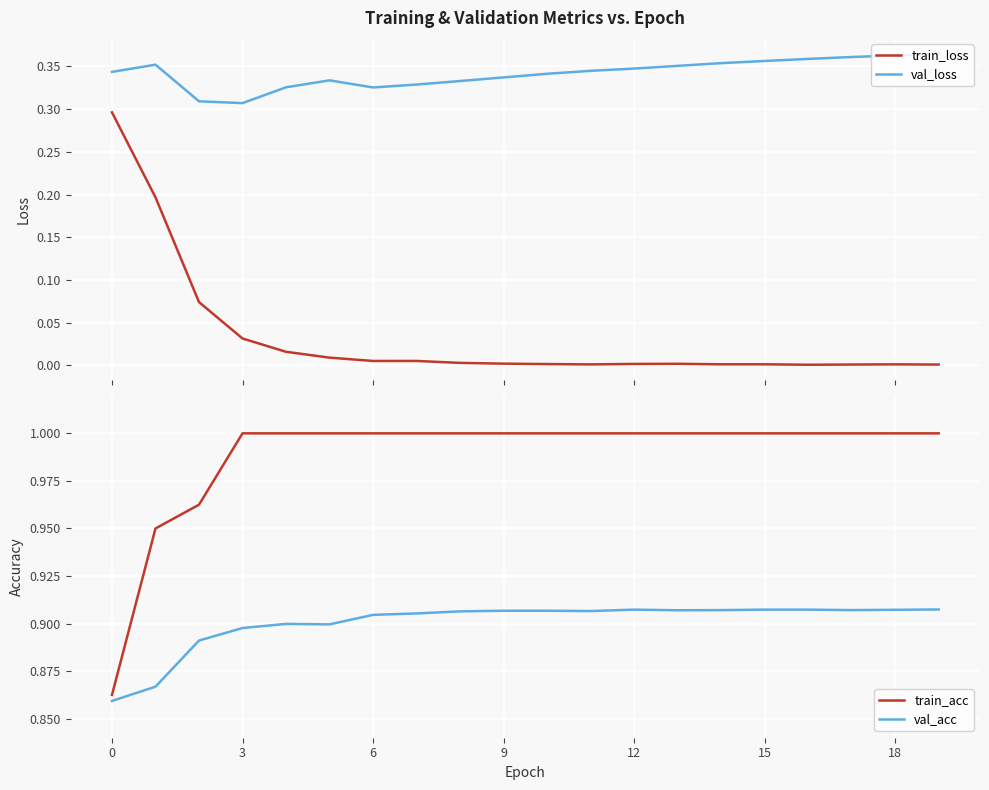

In val_loss, how many points are higher than both neighbors (excluding endpoints)?

2